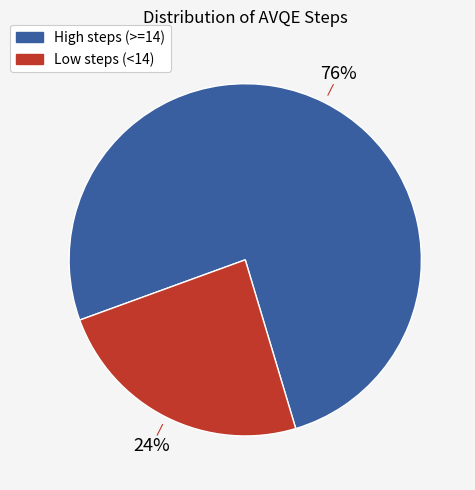

Is there any slice that represents more than half of the pie?

Yes